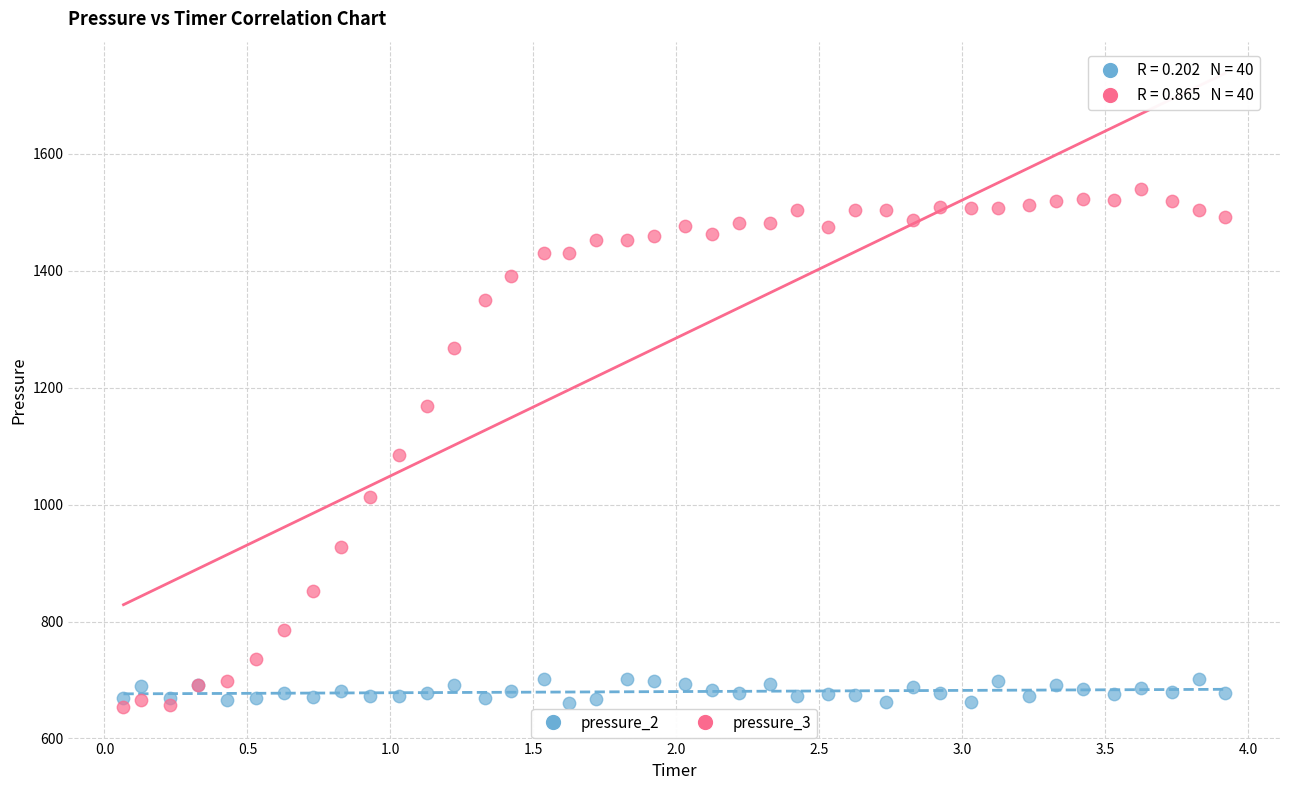

Across all series, what Y value is closest to 1097?

1085